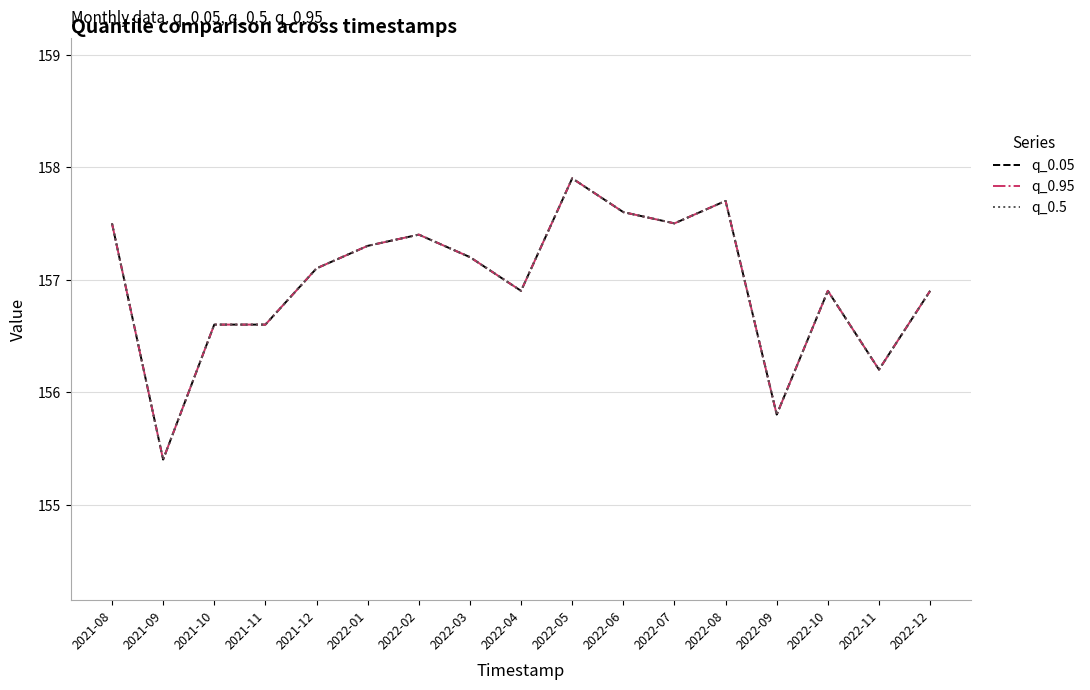

Is this an area chart (filled region under the line)?

No